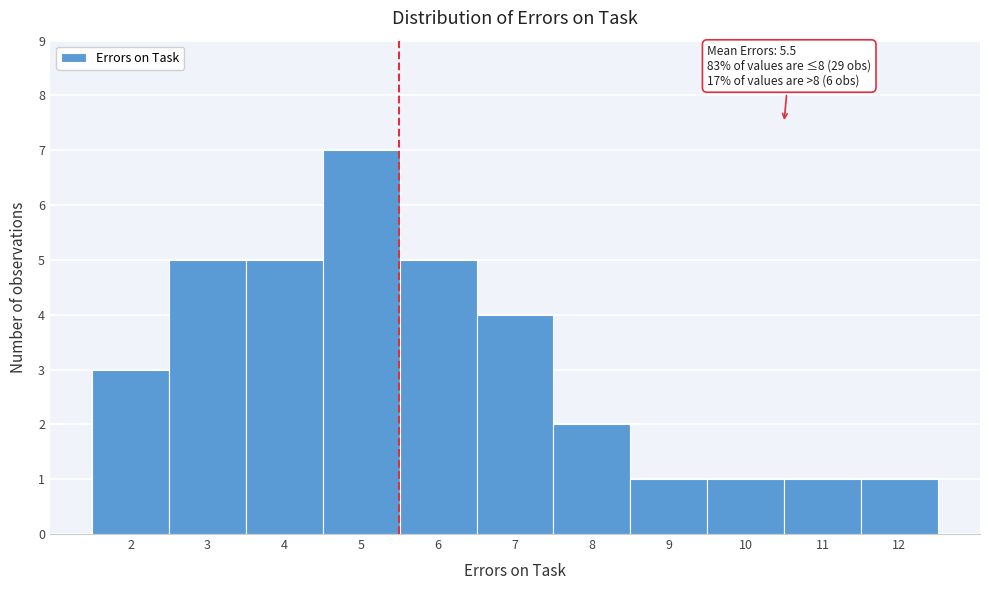

Over which range of the x-axis is the bar tallest?

4.5 to 5.5